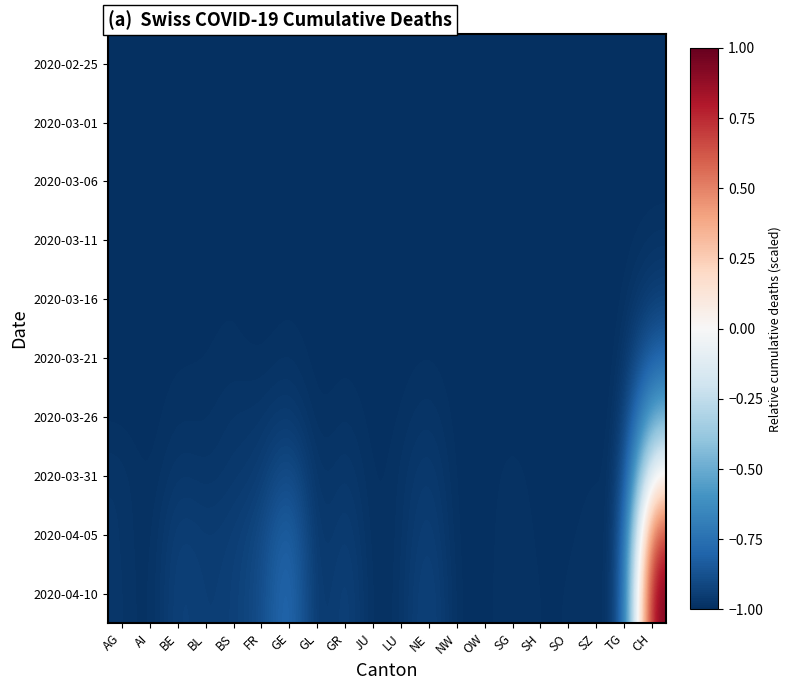

Reading right to left, transcribe all the data shown in this chart.

2020-02-25: CH=-1.0	TG=-1.0	SZ=-1.0	SO=-1.0	SH=-1.0	SG=-1.0	OW=-1.0	NW=-1.0	NE=-1.0	LU=-1.0	JU=-1.0	GR=-1.0	GL=-1.0	GE=-1.0	FR=-1.0	BS=-1.0	BL=-1.0	BE=-1.0	AI=-1.0	AG=-1.0
2020-03-01: CH=-1.0	TG=-1.0	SZ=-1.0	SO=-1.0	SH=-1.0	SG=-1.0	OW=-1.0	NW=-1.0	NE=-1.0	LU=-1.0	JU=-1.0	GR=-1.0	GL=-1.0	GE=-1.0	FR=-1.0	BS=-1.0	BL=-1.0	BE=-1.0	AI=-1.0	AG=-1.0
2020-03-06: CH=-1.0	TG=-1.0	SZ=-1.0	SO=-1.0	SH=-1.0	SG=-1.0	OW=-1.0	NW=-1.0	NE=-1.0	LU=-1.0	JU=-1.0	GR=-1.0	GL=-1.0	GE=-1.0	FR=-1.0	BS=-1.0	BL=-1.0	BE=-1.0	AI=-1.0	AG=-1.0
2020-03-11: CH=-1.0	TG=-1.0	SZ=-1.0	SO=-1.0	SH=-1.0	SG=-1.0	OW=-1.0	NW=-1.0	NE=-1.0	LU=-1.0	JU=-1.0	GR=-1.0	GL=-1.0	GE=-1.0	FR=-1.0	BS=-1.0	BL=-1.0	BE=-1.0	AI=-1.0	AG=-1.0
2020-03-16: CH=-0.9	TG=-1.0	SZ=-1.0	SO=-1.0	SH=-1.0	SG=-1.0	OW=-1.0	NW=-1.0	NE=-1.0	LU=-1.0	JU=-1.0	GR=-1.0	GL=-1.0	GE=-1.0	FR=-1.0	BS=-1.0	BL=-1.0	BE=-1.0	AI=-1.0	AG=-1.0
2020-03-21: CH=-0.8	TG=-1.0	SZ=-1.0	SO=-1.0	SH=-1.0	SG=-1.0	OW=-1.0	NW=-1.0	NE=-1.0	LU=-1.0	JU=-1.0	GR=-1.0	GL=-1.0	GE=-1.0	FR=-1.0	BS=-1.0	BL=-1.0	BE=-1.0	AI=-1.0	AG=-1.0
2020-03-26: CH=-0.5	TG=-1.0	SZ=-1.0	SO=-1.0	SH=-1.0	SG=-1.0	OW=-1.0	NW=-1.0	NE=-1.0	LU=-1.0	JU=-1.0	GR=-1.0	GL=-1.0	GE=-0.9	FR=-1.0	BS=-1.0	BL=-1.0	BE=-1.0	AI=-1.0	AG=-1.0
2020-03-31: CH=0.0	TG=-1.0	SZ=-1.0	SO=-1.0	SH=-1.0	SG=-1.0	OW=-1.0	NW=-1.0	NE=-0.9	LU=-1.0	JU=-1.0	GR=-1.0	GL=-1.0	GE=-0.9	FR=-1.0	BS=-1.0	BL=-1.0	BE=-1.0	AI=-1.0	AG=-1.0
2020-04-05: CH=0.7	TG=-1.0	SZ=-1.0	SO=-1.0	SH=-1.0	SG=-1.0	OW=-1.0	NW=-1.0	NE=-0.9	LU=-1.0	JU=-1.0	GR=-0.9	GL=-1.0	GE=-0.8	FR=-0.9	BS=-0.9	BL=-1.0	BE=-0.9	AI=-1.0	AG=-1.0
2020-04-10: CH=1.0	TG=-1.0	SZ=-1.0	SO=-1.0	SH=-1.0	SG=-1.0	OW=-1.0	NW=-1.0	NE=-0.9	LU=-1.0	JU=-1.0	GR=-0.9	GL=-1.0	GE=-0.7	FR=-0.9	BS=-0.9	BL=-1.0	BE=-0.9	AI=-1.0	AG=-1.0